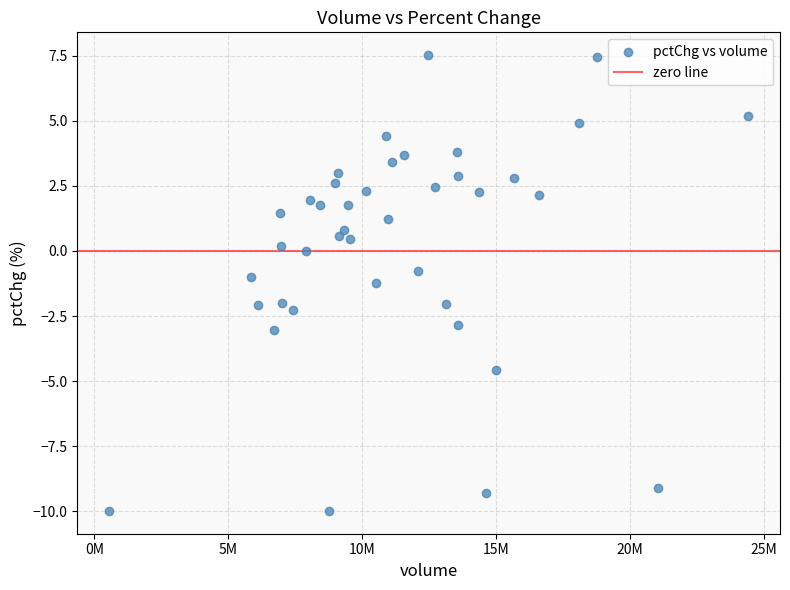

What is the range of X values (max minus min)?

23841647.0